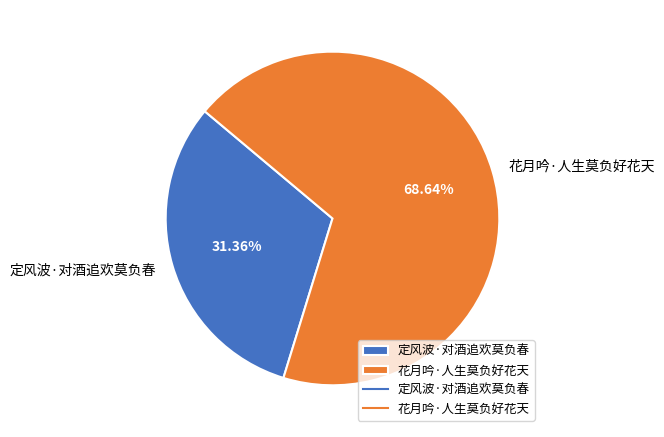

How many segments does this pie chart have?

2